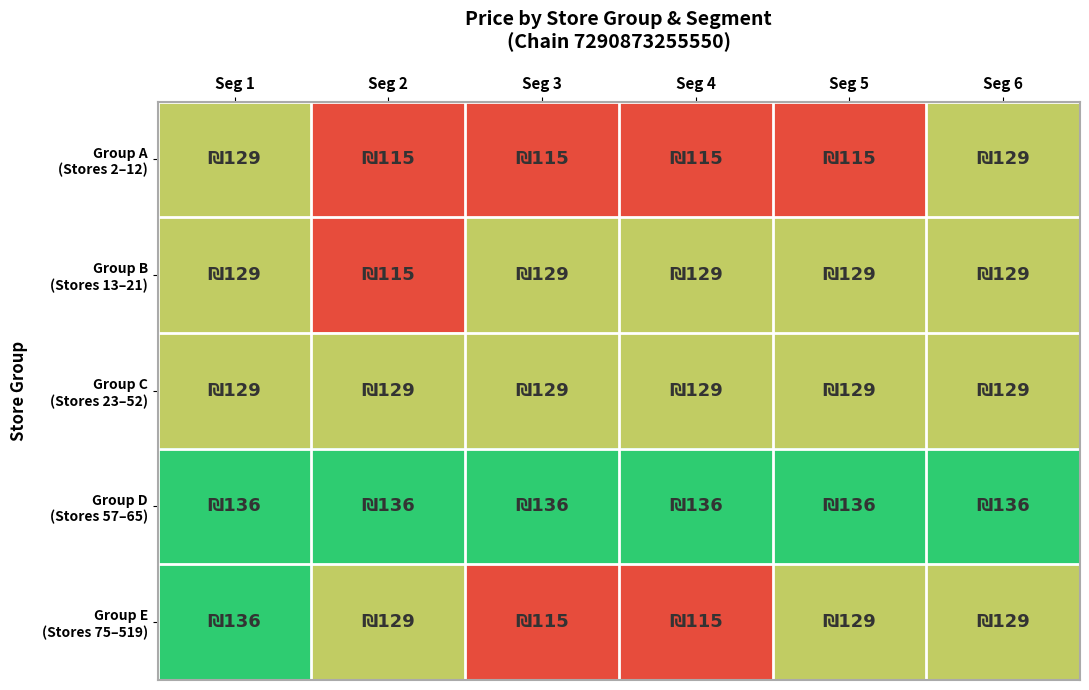

What is the difference between the highest and lowest values at Seg 6?

7